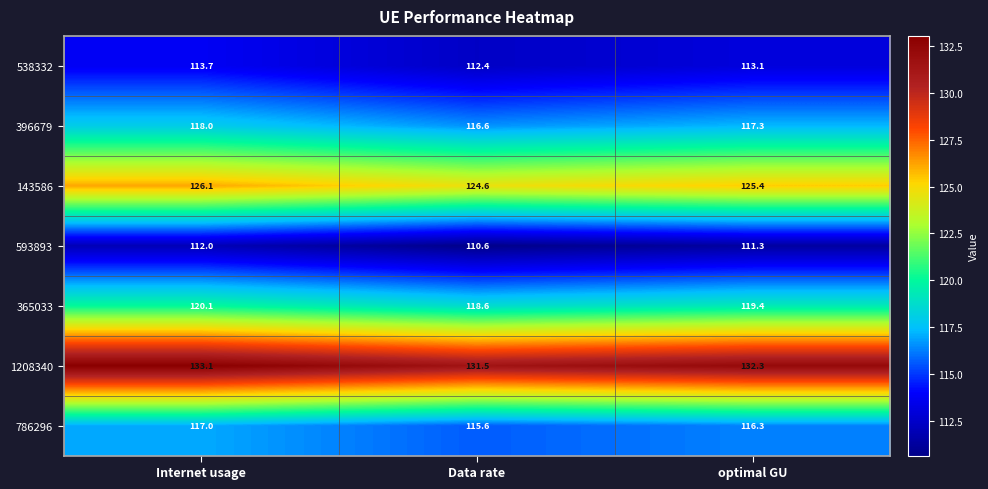

What is the minimum value for 143586?

124.6